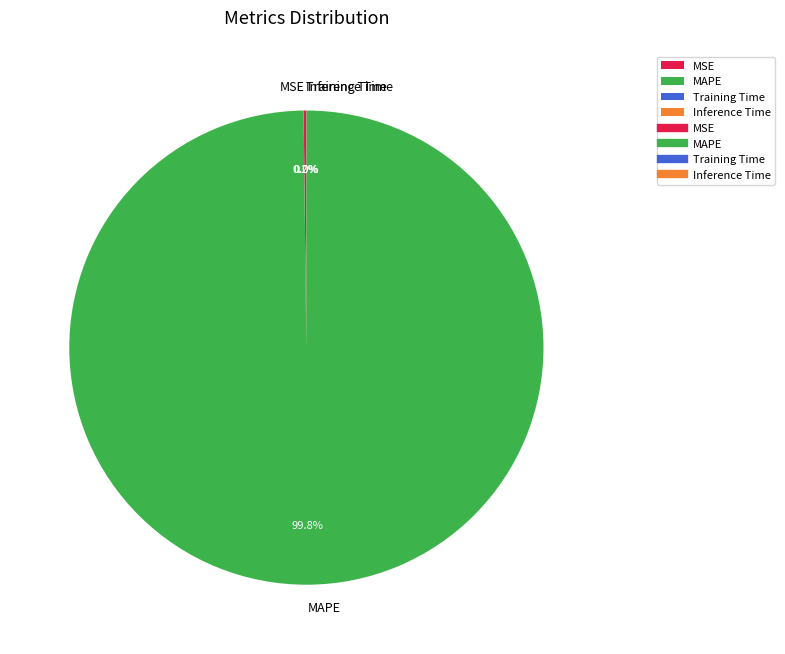

What is the majority slice?

MAPE